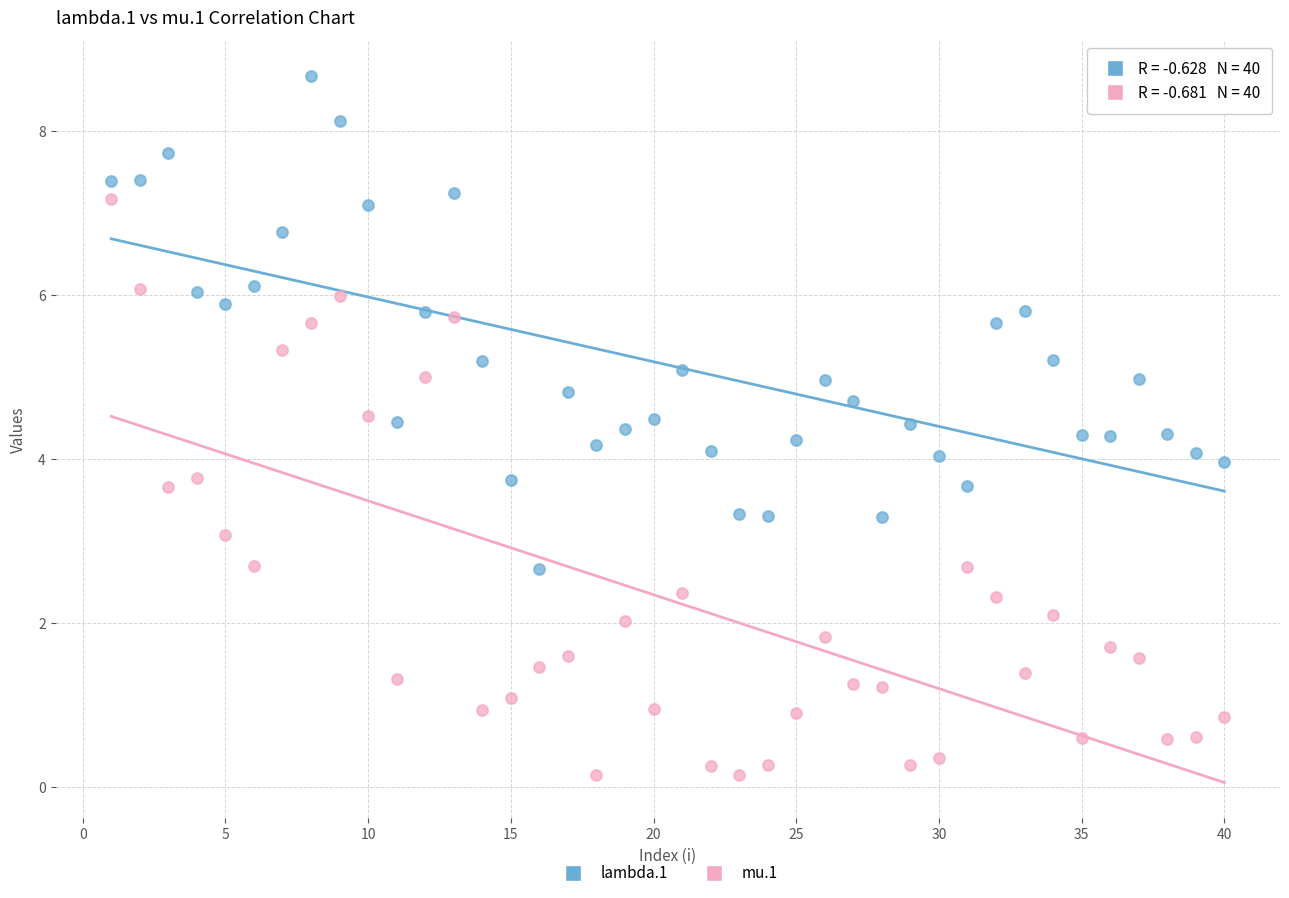

Across all data points, what is the range of X values (max minus min)?

39.0